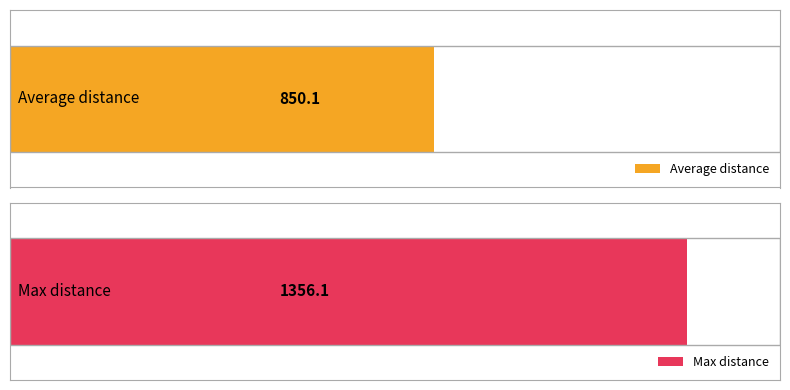

Rank the series by their average value, from highest to lowest.

Max distance, Average distance